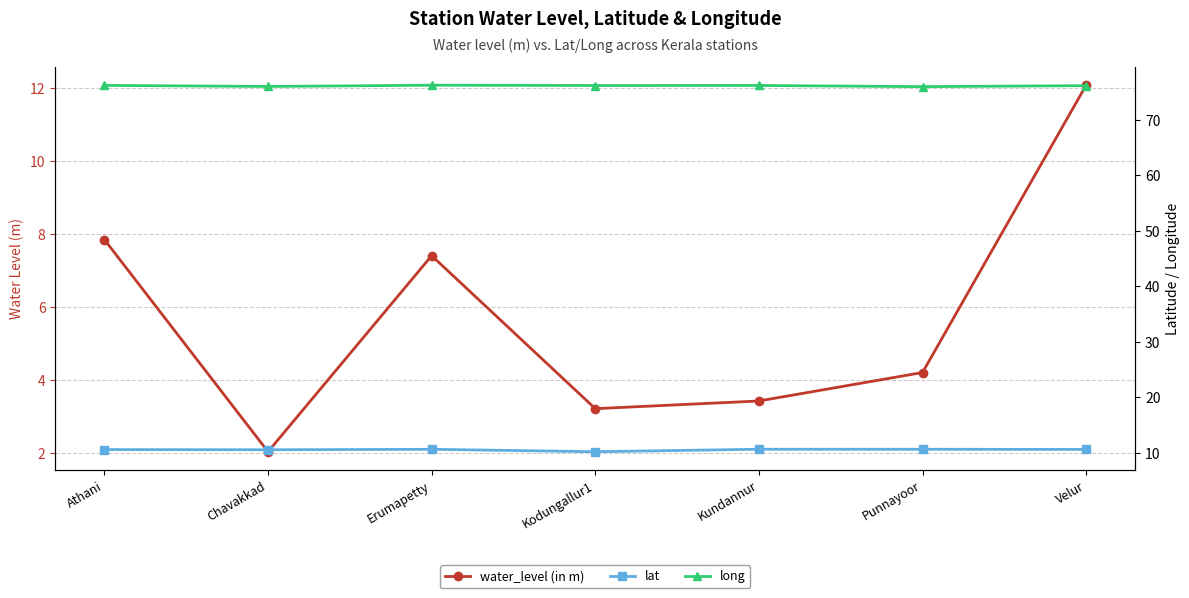

Which label corresponds to the smallest value in the chart?

Chavakkad